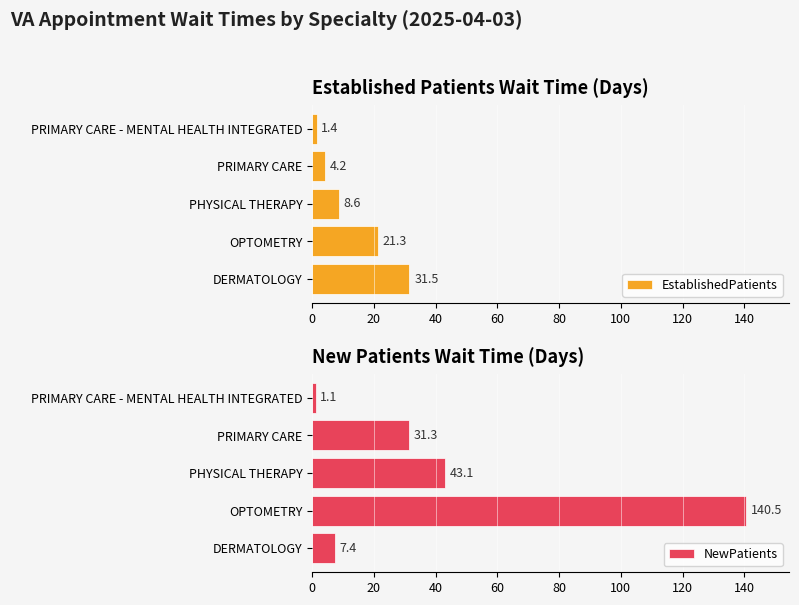

Reading left to right, extract all data points from this chart.

EstablishedPatients: 0=31.5	20=21.3	40=8.6	60=4.2	80=1.4
NewPatients: 0=7.4	20=140.5	40=43.1	60=31.3	80=1.1